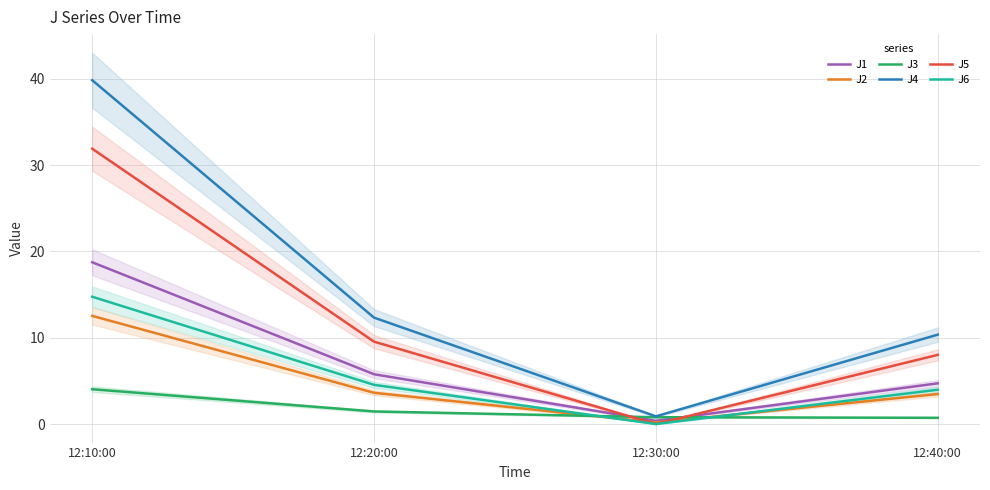

What is the value of the J5 point at the 2nd from the left?

9.5